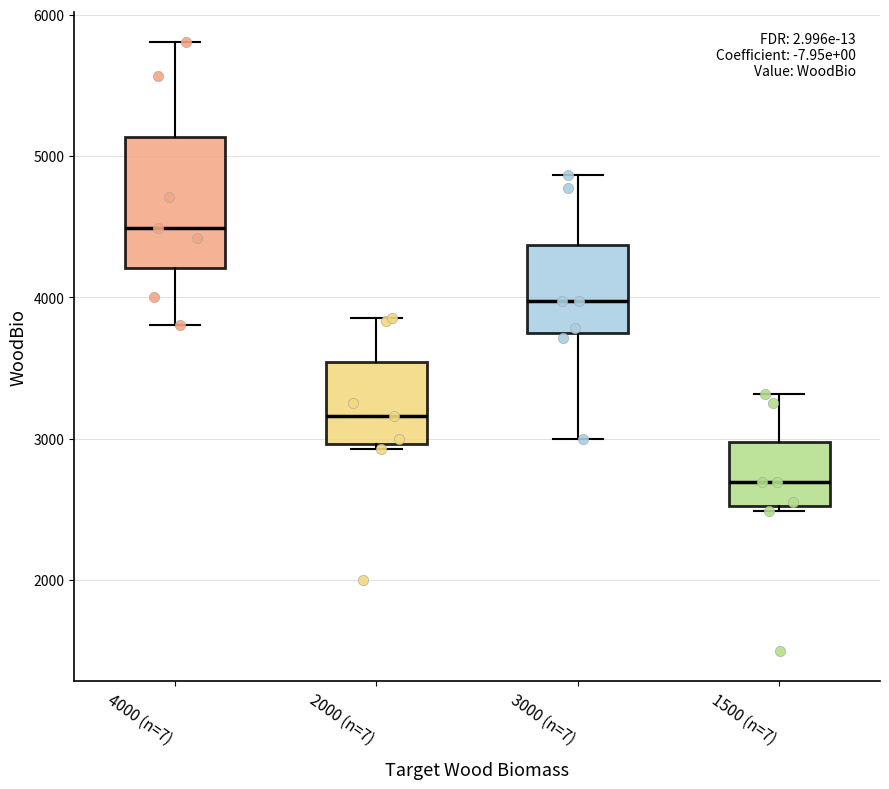

Which box has the highest median line?

4000 (n=7)